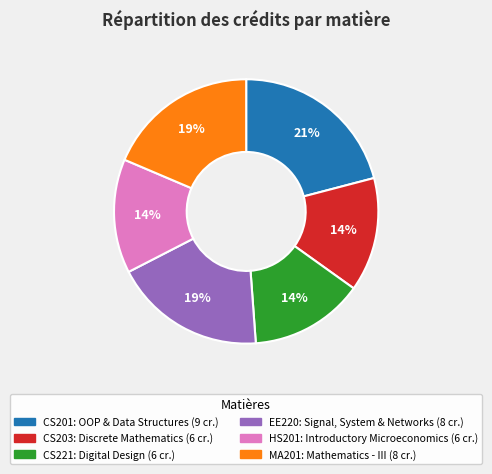

Does CS221 account for over 50% of the chart?

No